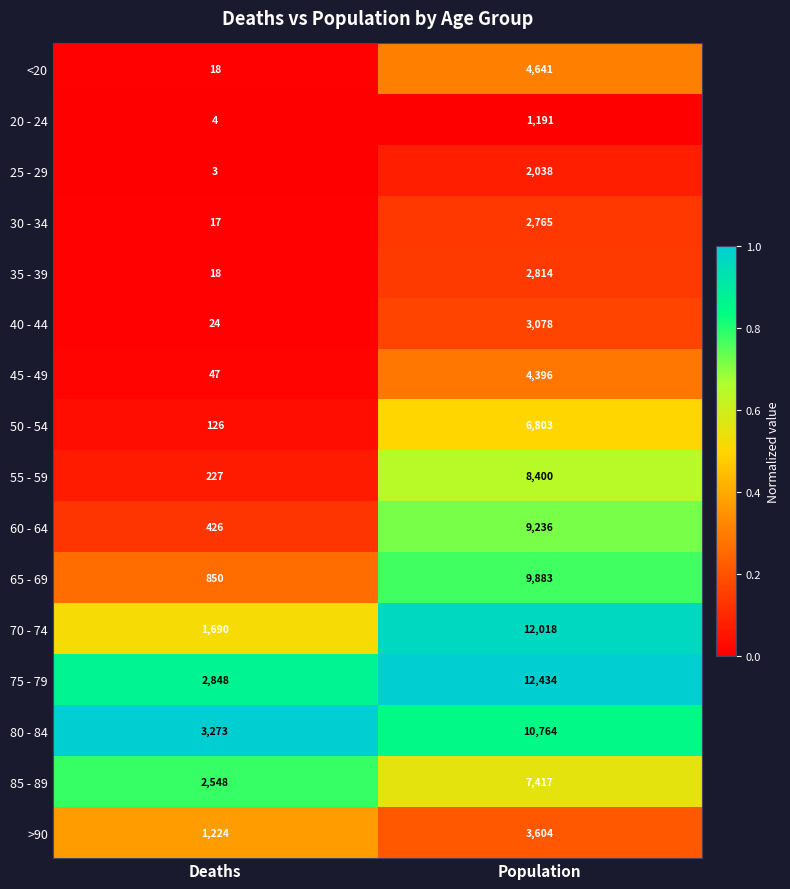

What is the difference between the maximum and minimum values in the <20 series?

4623